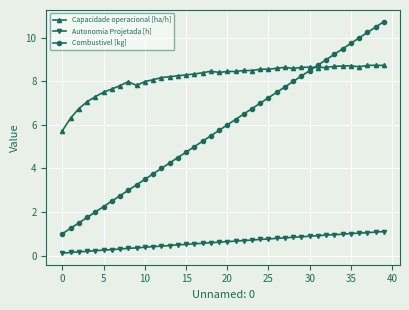

What are all the series names shown in the legend?

Capacidade operacional [ha/h], Autonomia Projetada [h], Combustivel [kg]